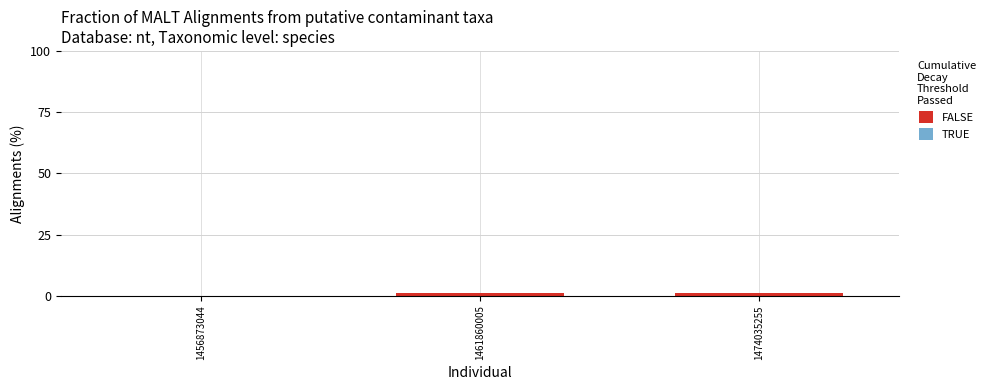

Reading left to right, list all the values displayed in this chart.

1456873044=0	1461860005=1	1474035255=1